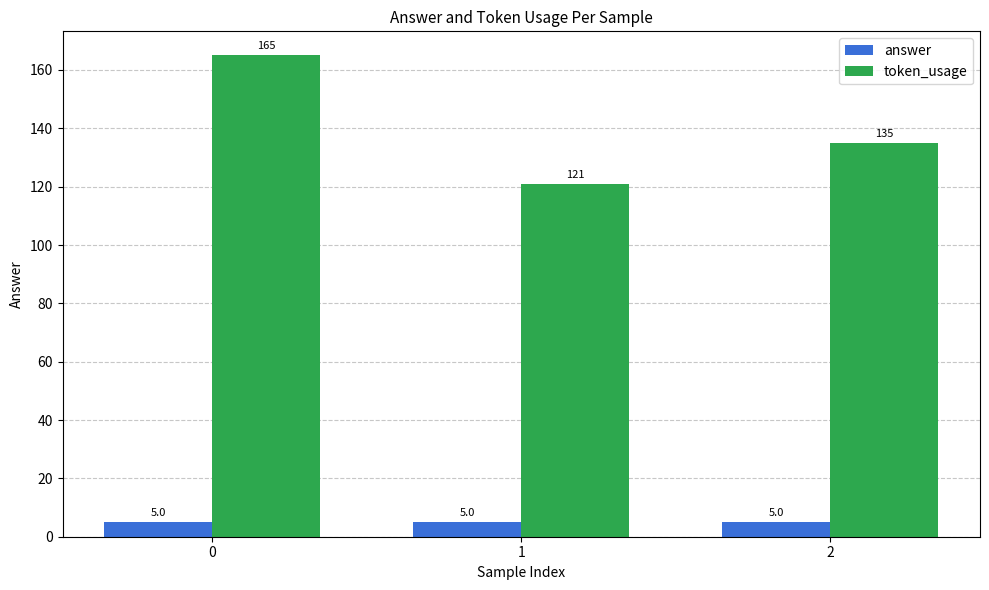

Reading right to left, list all the values displayed in this chart.

answer: 2=5	1=5	0=5
token_usage: 2=135	1=121	0=165